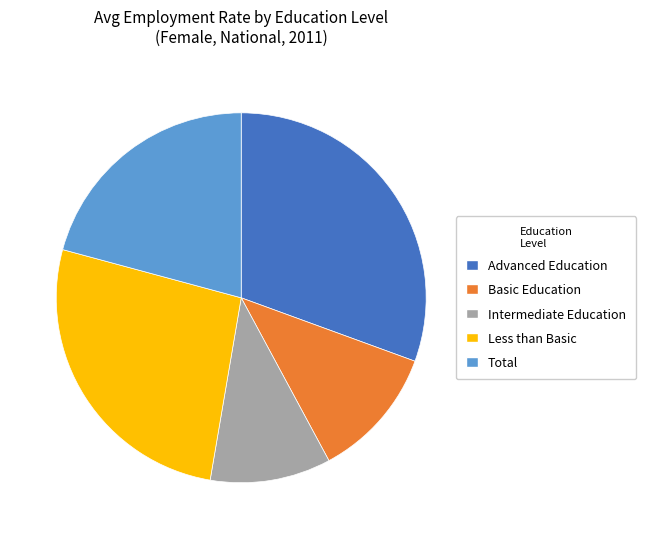

What is the smallest slice in the pie chart?

Intermediate Education